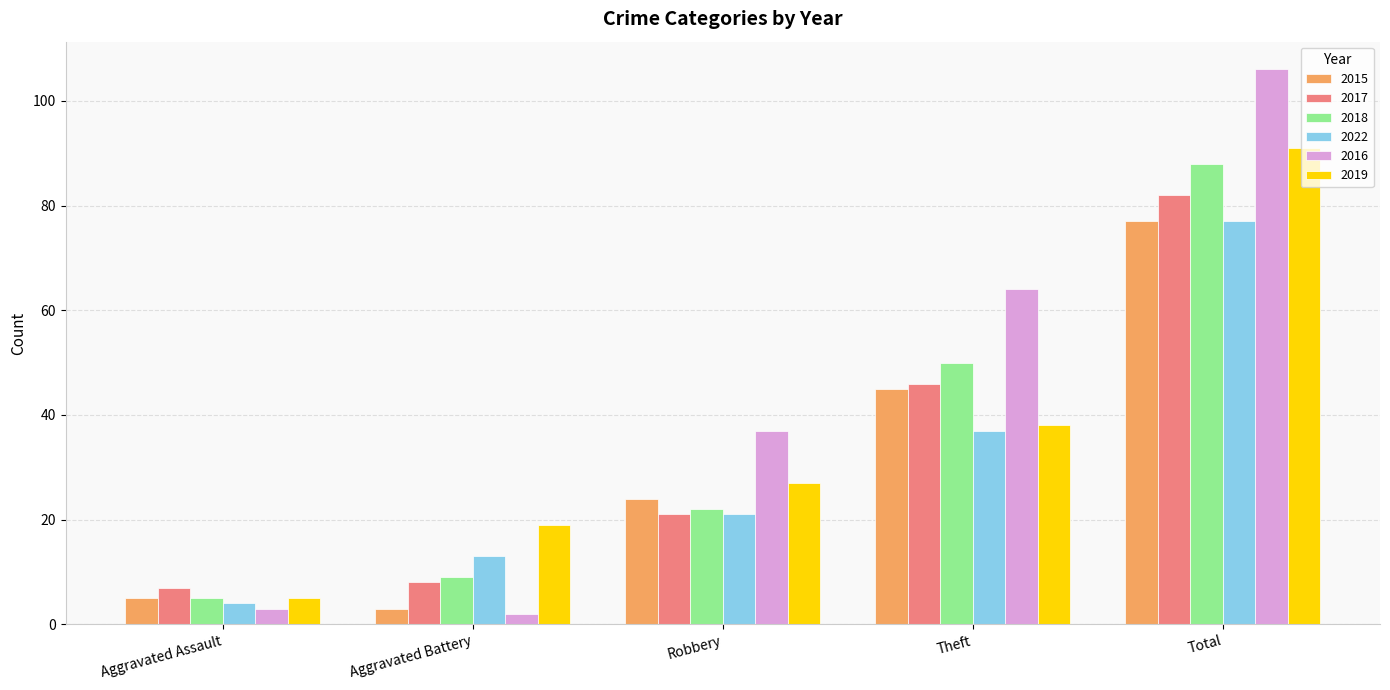

At which category is the sum across all series the highest?

Total